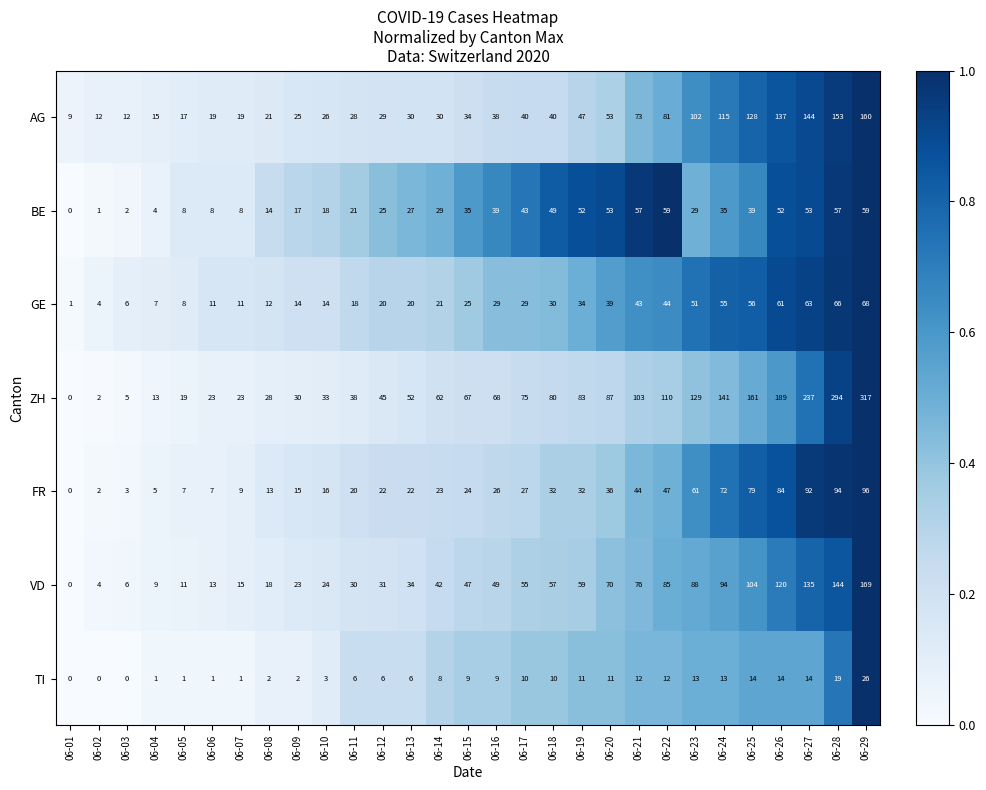

Which series changed the most between 06-13 and 06-16?

ZH